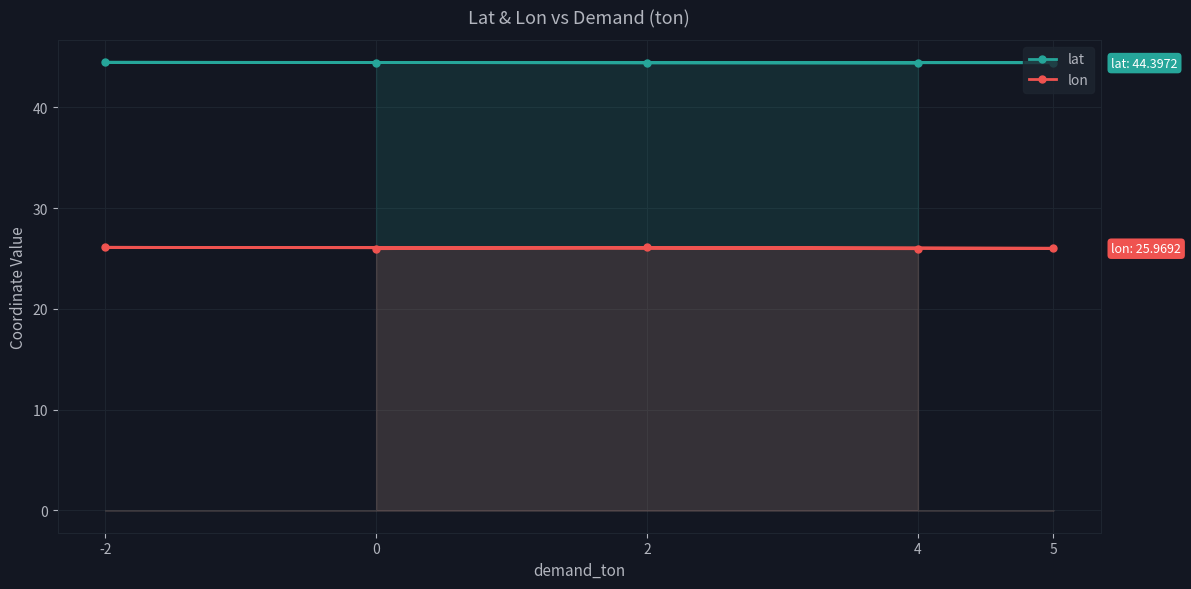

At how many categories does at least one series exceed 42?

5